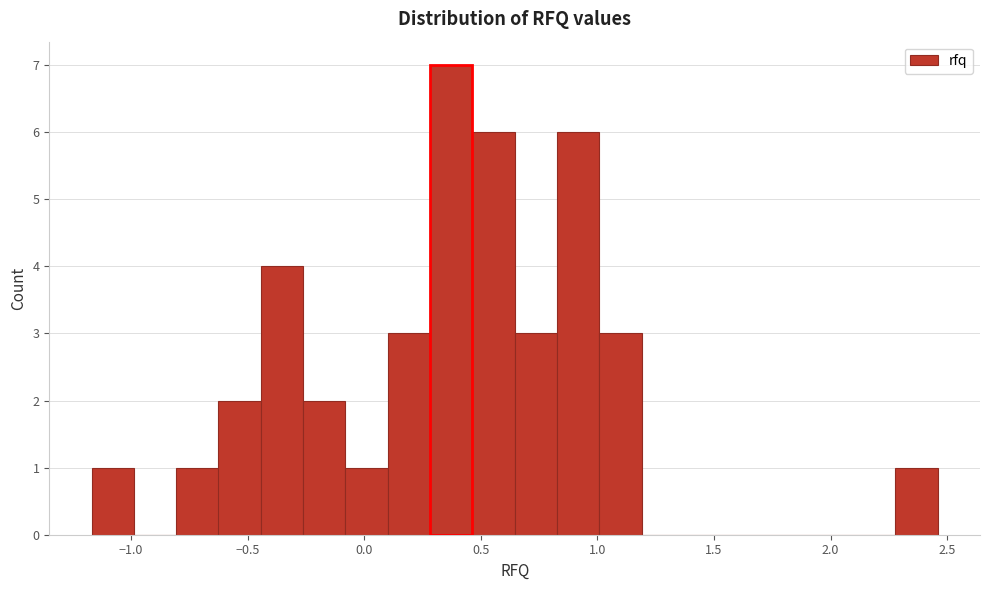

Around what value on the x-axis is the tallest bar? Give the approximate position of its centre, as read against the axis.

0.35